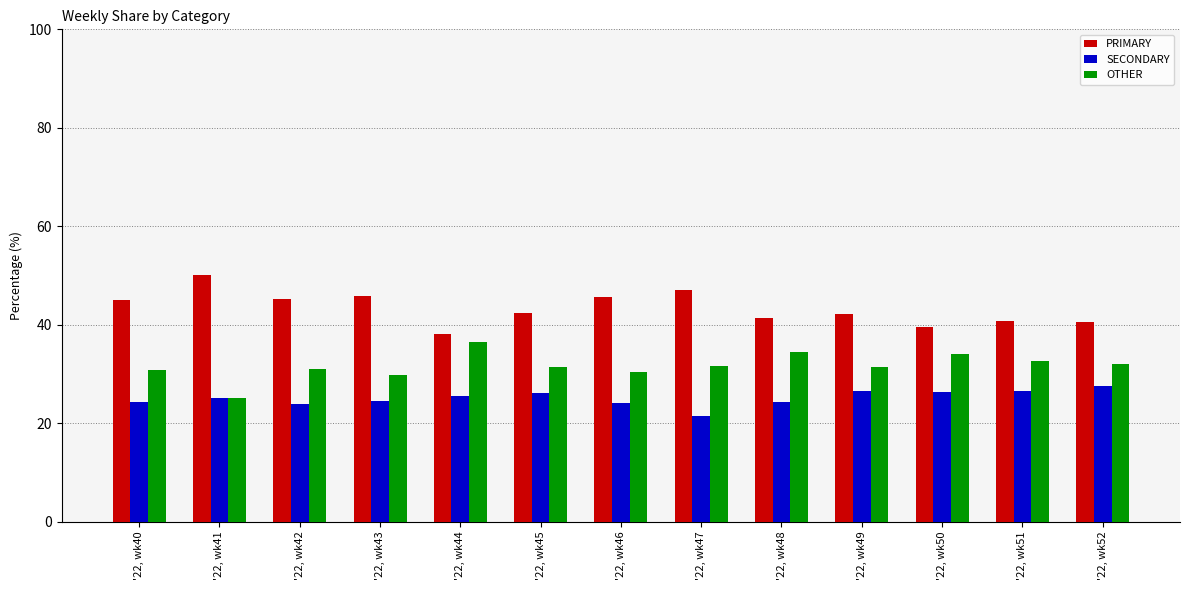

What is the total value across all series at '22, wk40?

100.0